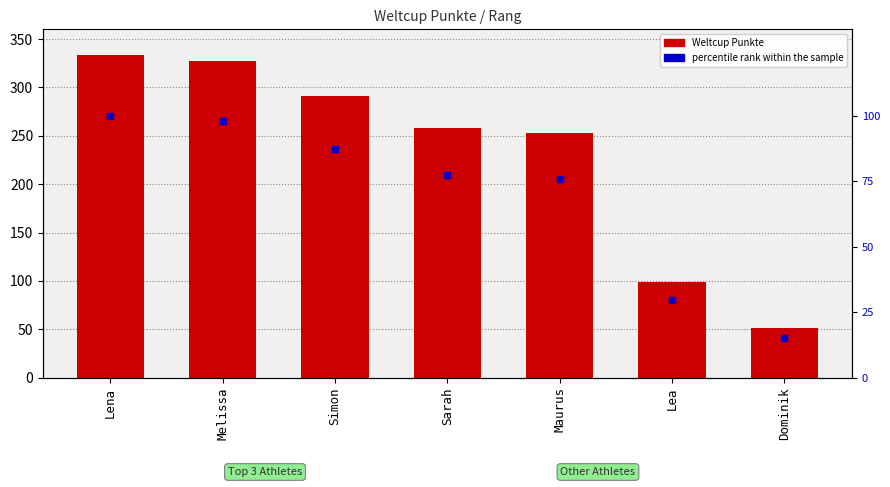

What is the total value across all series at Simon?

378.4